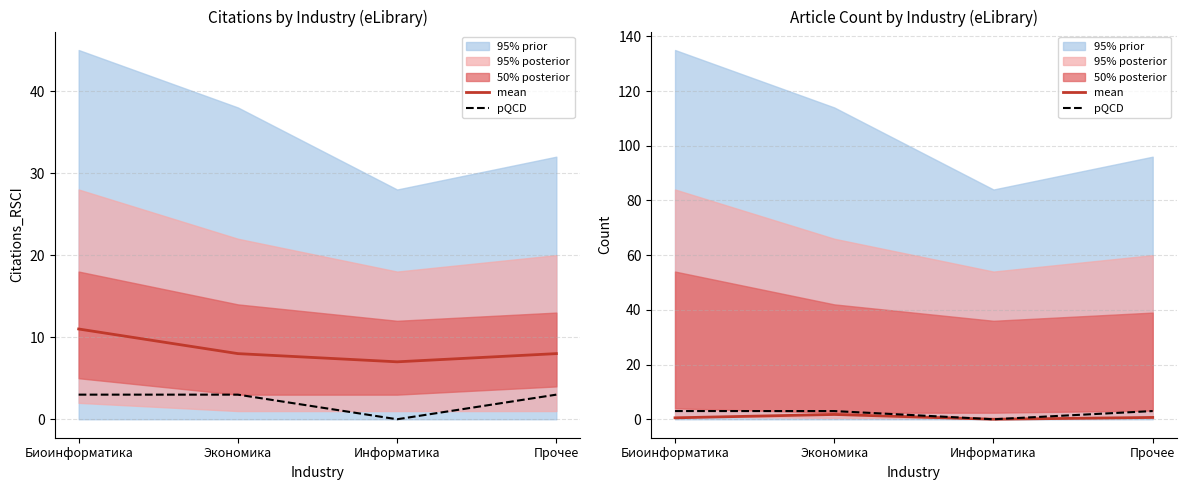

How many data points in pQCD are less than 3?

1